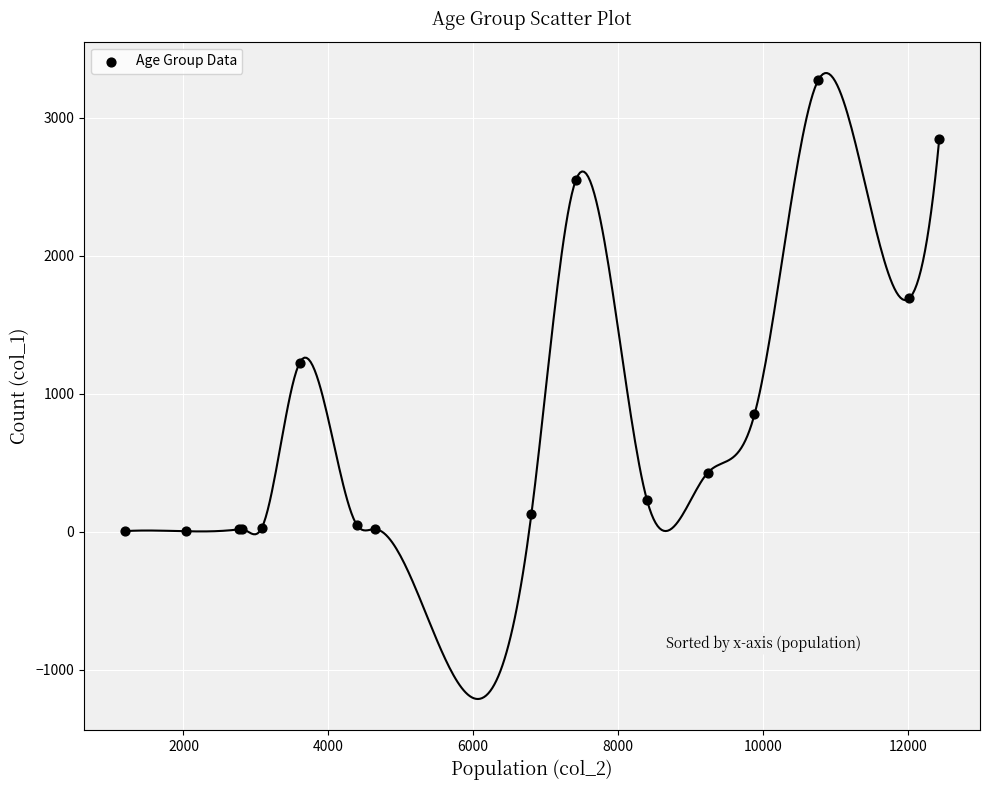

What Y value in the scatter plot is closest to 1638?

1690